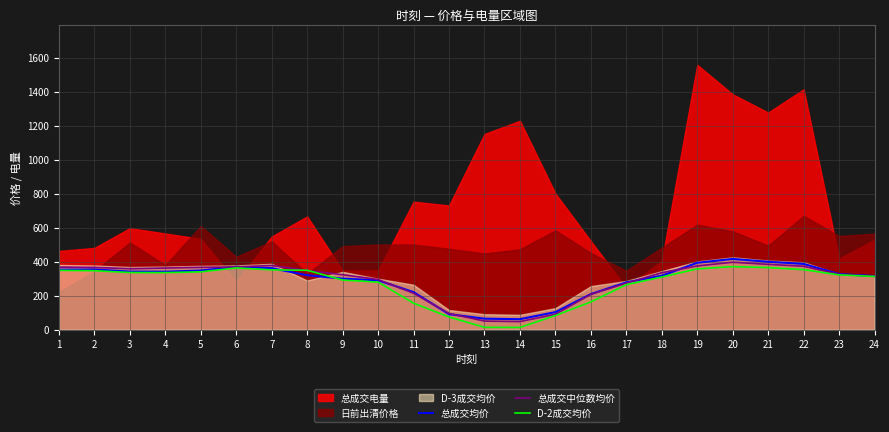

The value of 总成交均价 at 19 is 393.6. True or false?

True